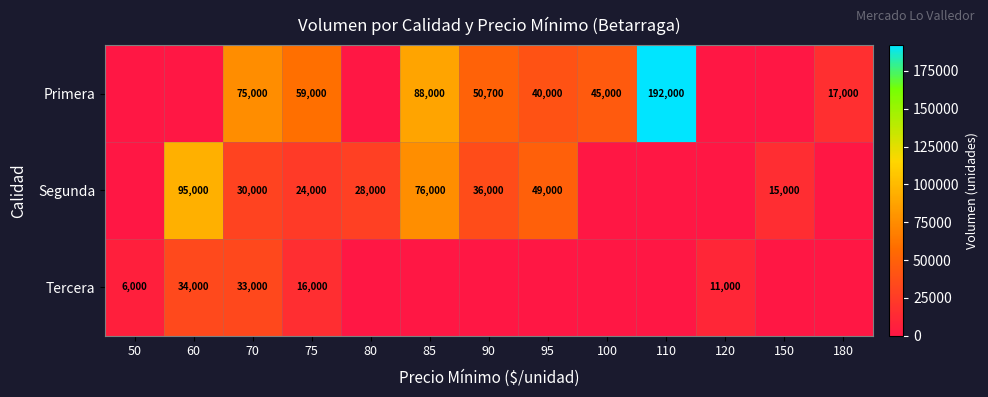

The Primera series shows 75000 at 70. True or false?

True